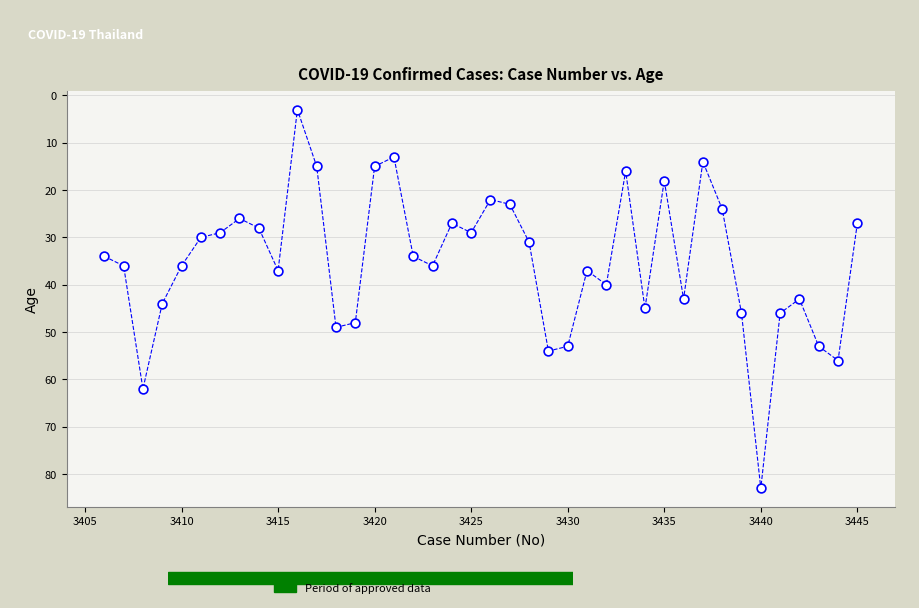

What is the range of X values (max minus min)?

39